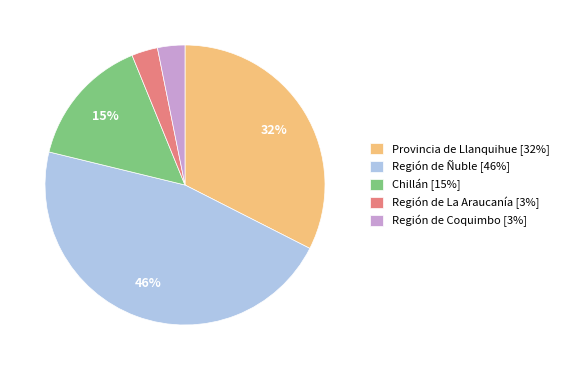

How many segments does this pie chart have?

5